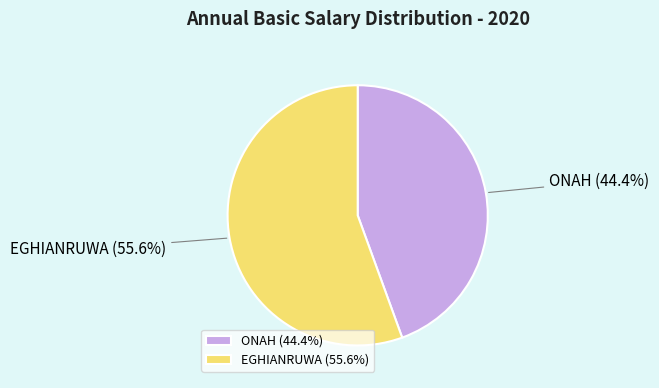

How many segments does this pie chart have?

2